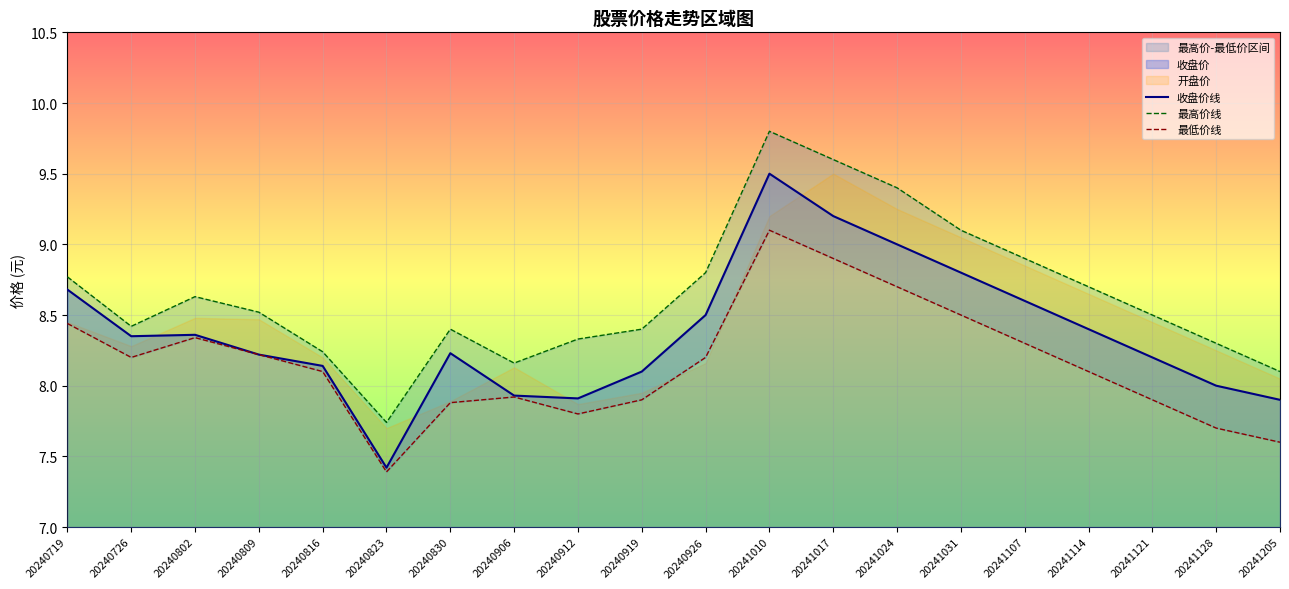

What is the sum of the 最低价线 values at 20241107 and 20240926?

16.5